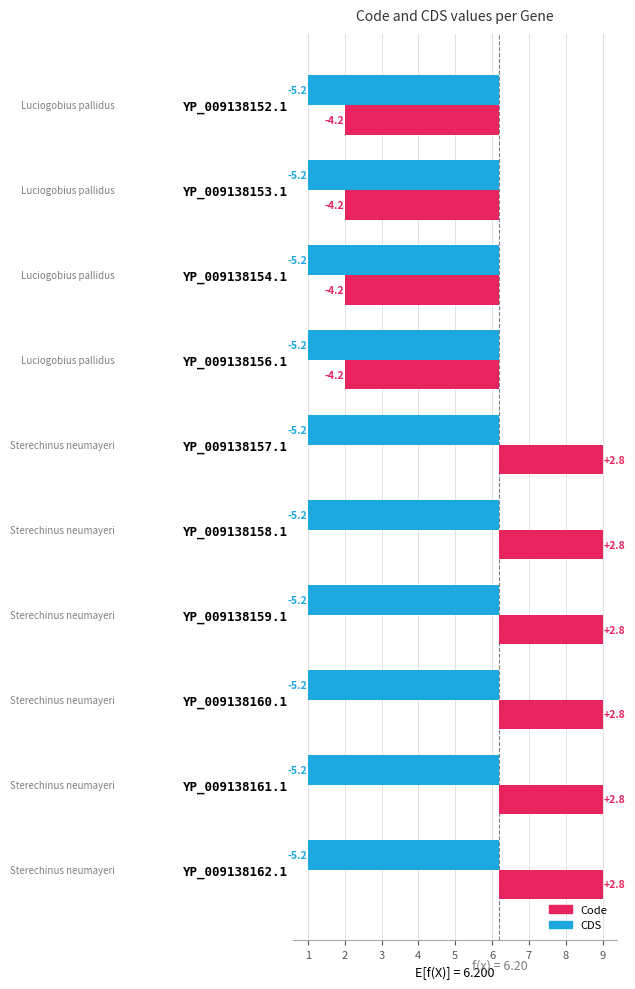

How many groups of bars are there?

10